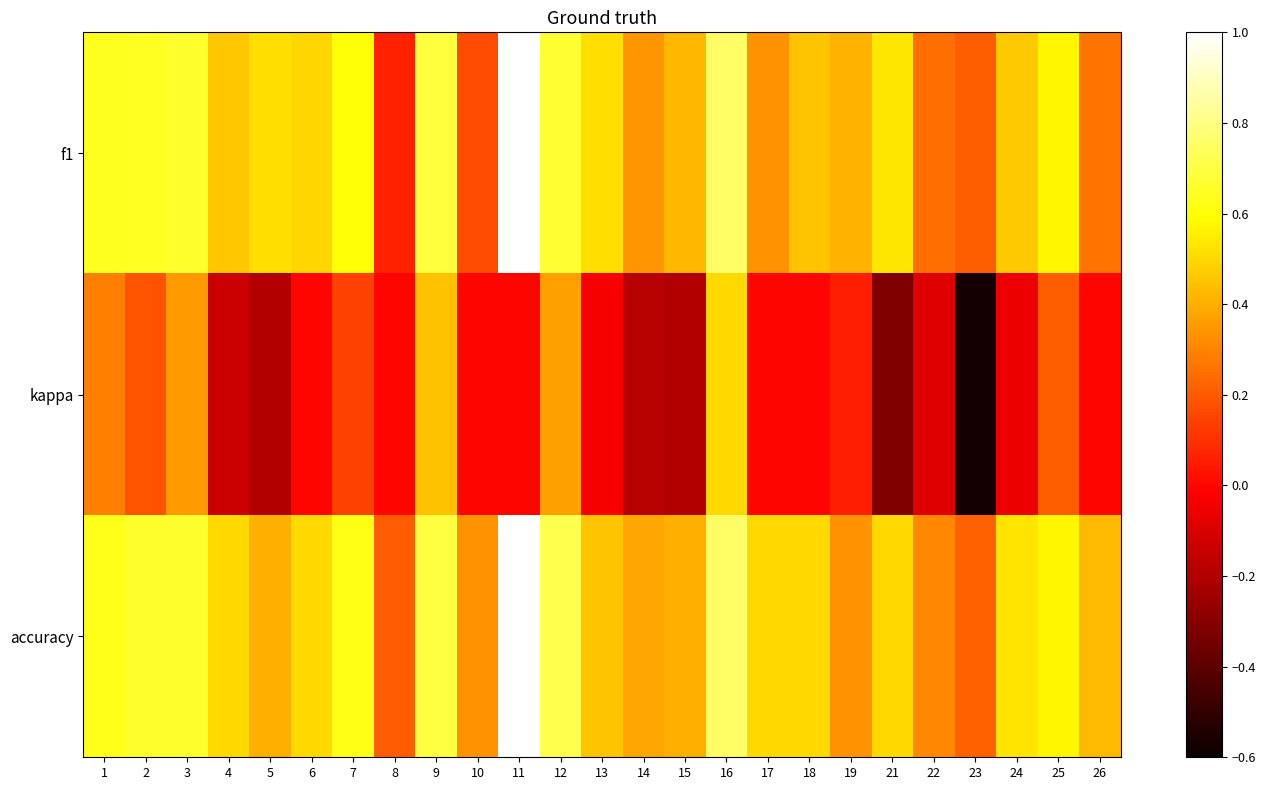

What is the smallest value displayed?

-0.6